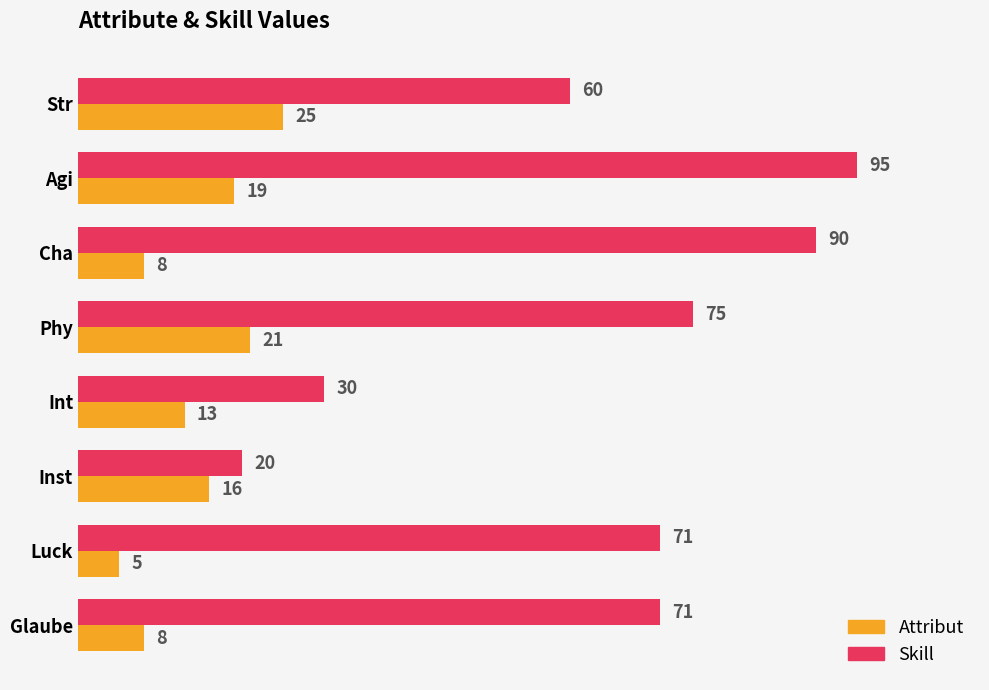

What is the minimum value shown in the chart?

5